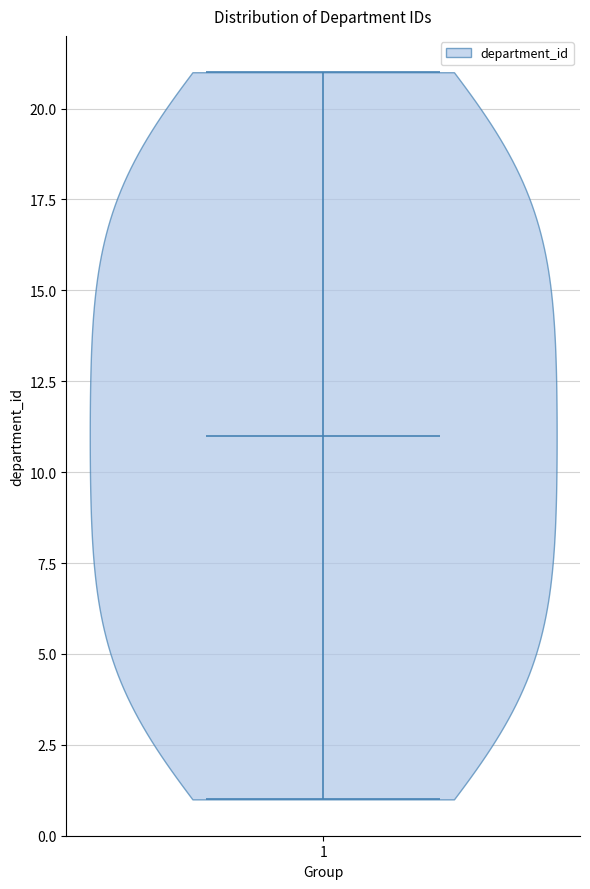

Read this violin plot against the y-axis: where its median line is, and the lowest and highest points the violin reaches. The values are not printed on the chart, so give them approximately, as read against the axis.

median line 11, lowest point 1, highest point 21